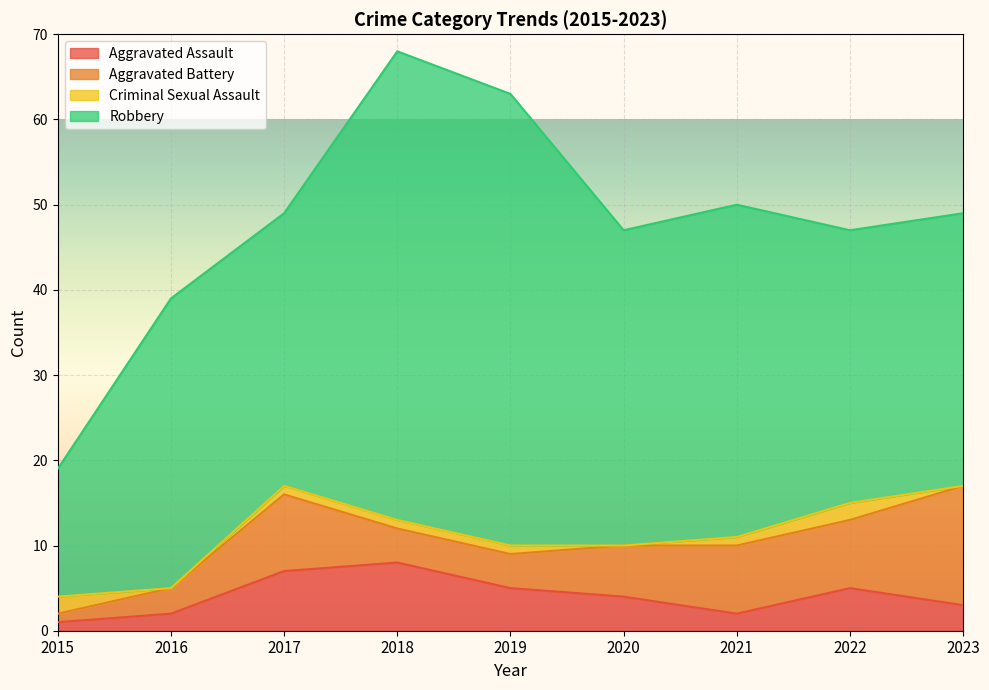

What is the sum of all Robbery values?

329